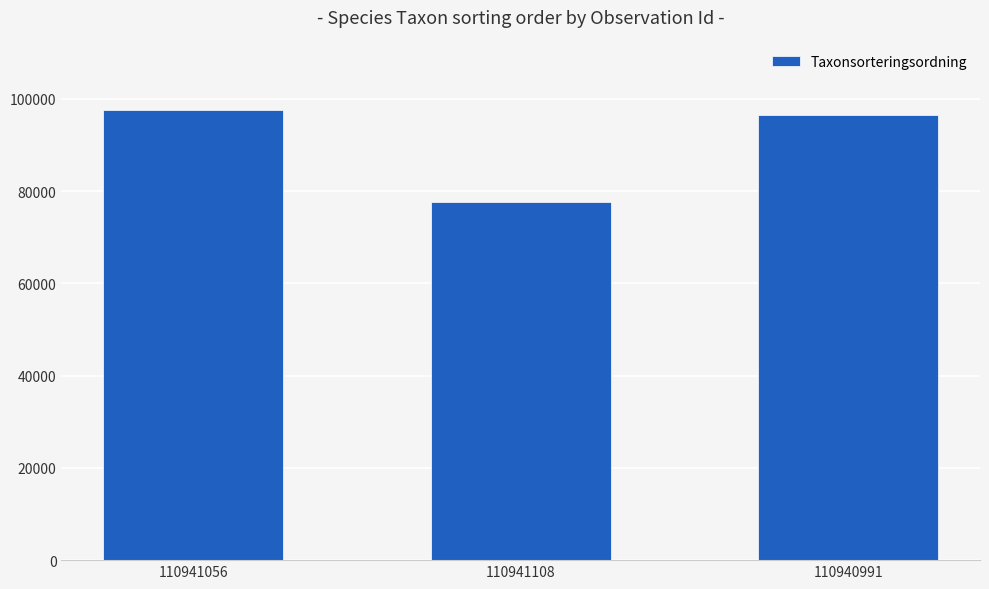

What is the change in value from 110941056 to 110941108?

-20050